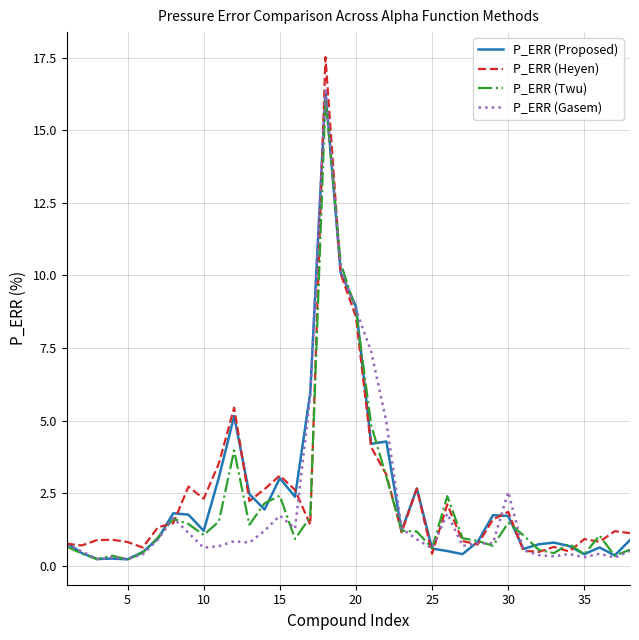

Which series has the largest range (max minus min)?

P_ERR (Heyen)